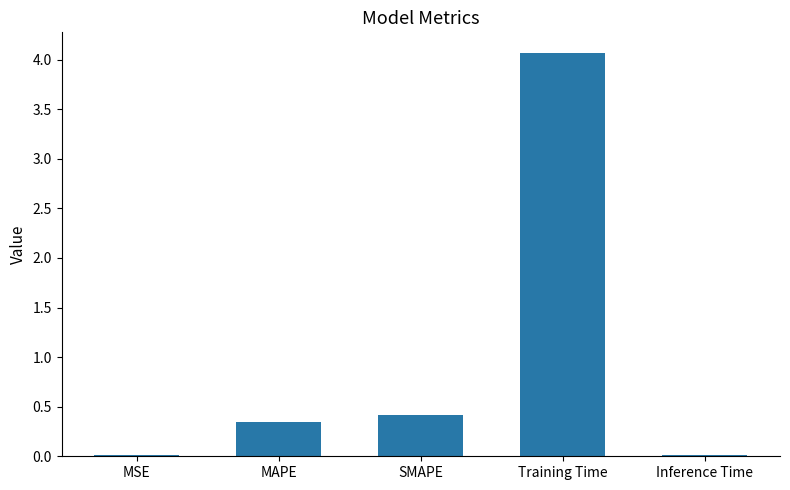

Are the bars grouped side by side (vs. stacked)?

No